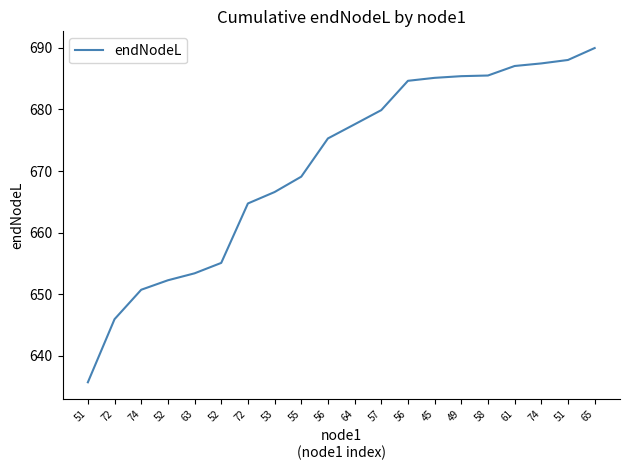

How many lines are shown in the chart?

1